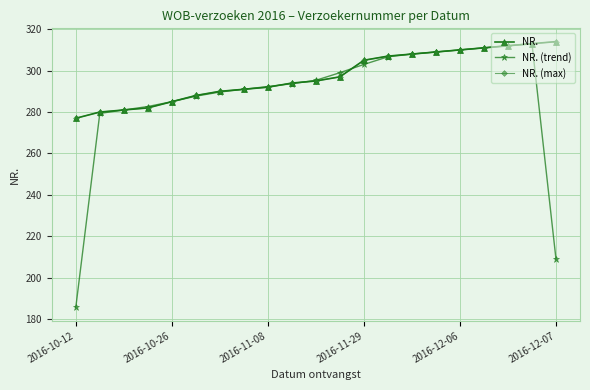

Is this an area chart (filled region under the line)?

No